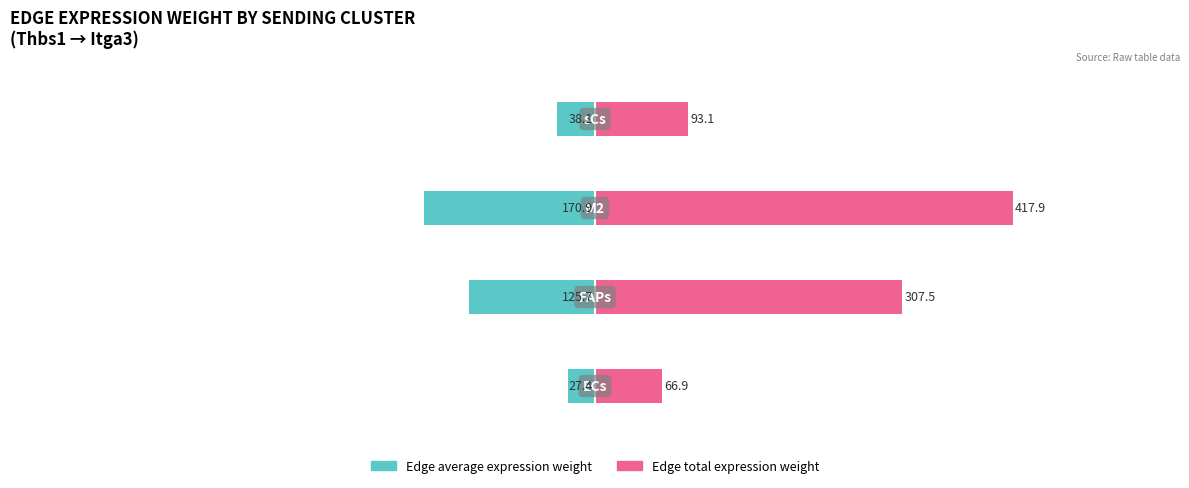

List the series in order of their peak value, highest first.

Edge total expression weight, Edge average expression weight